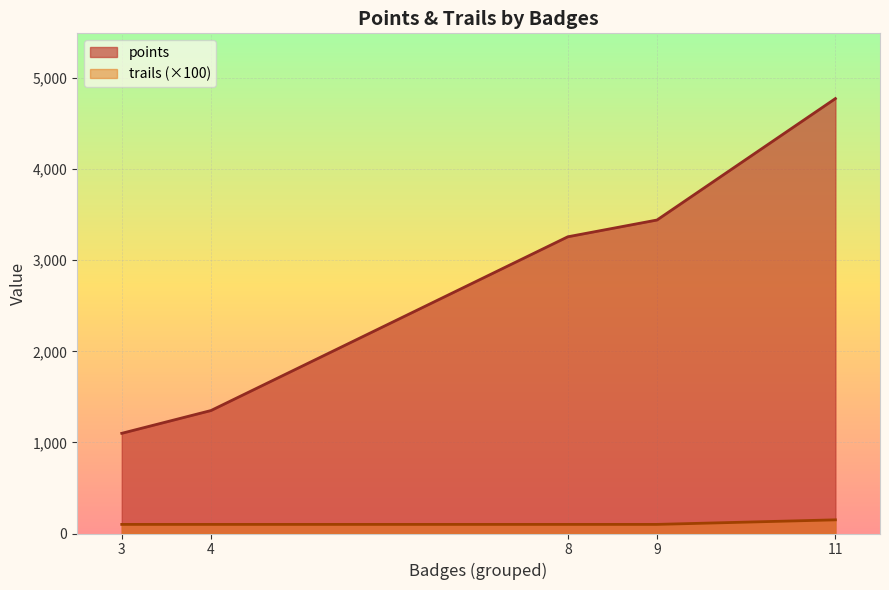

True or false: trails and points intersect in this chart.

False